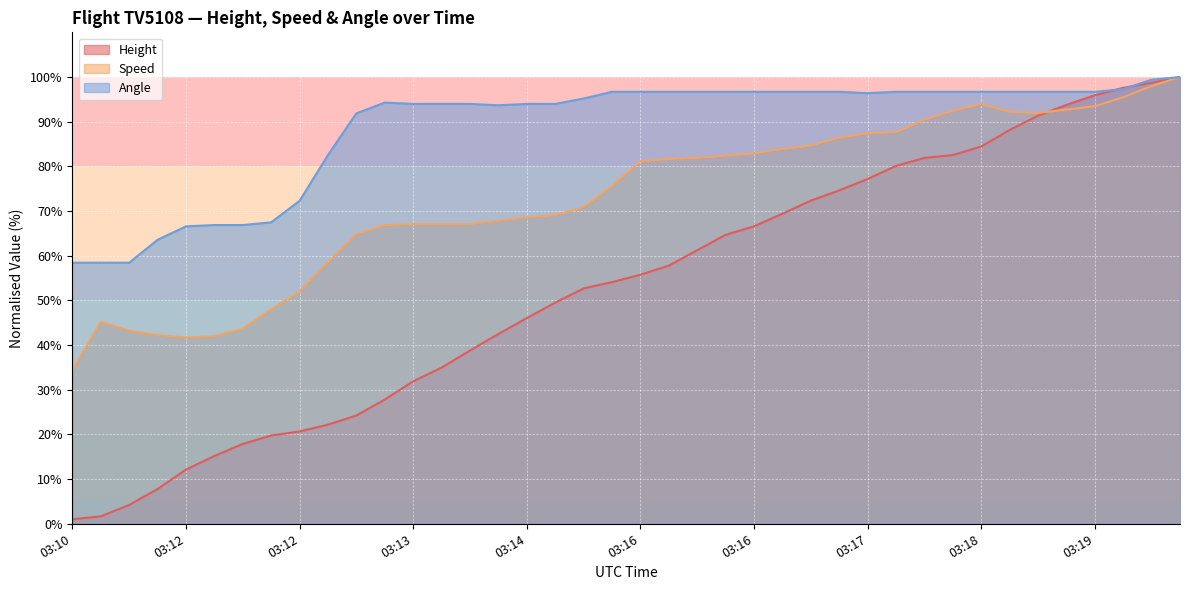

What are all the series names shown in the legend?

Height, Speed, Angle